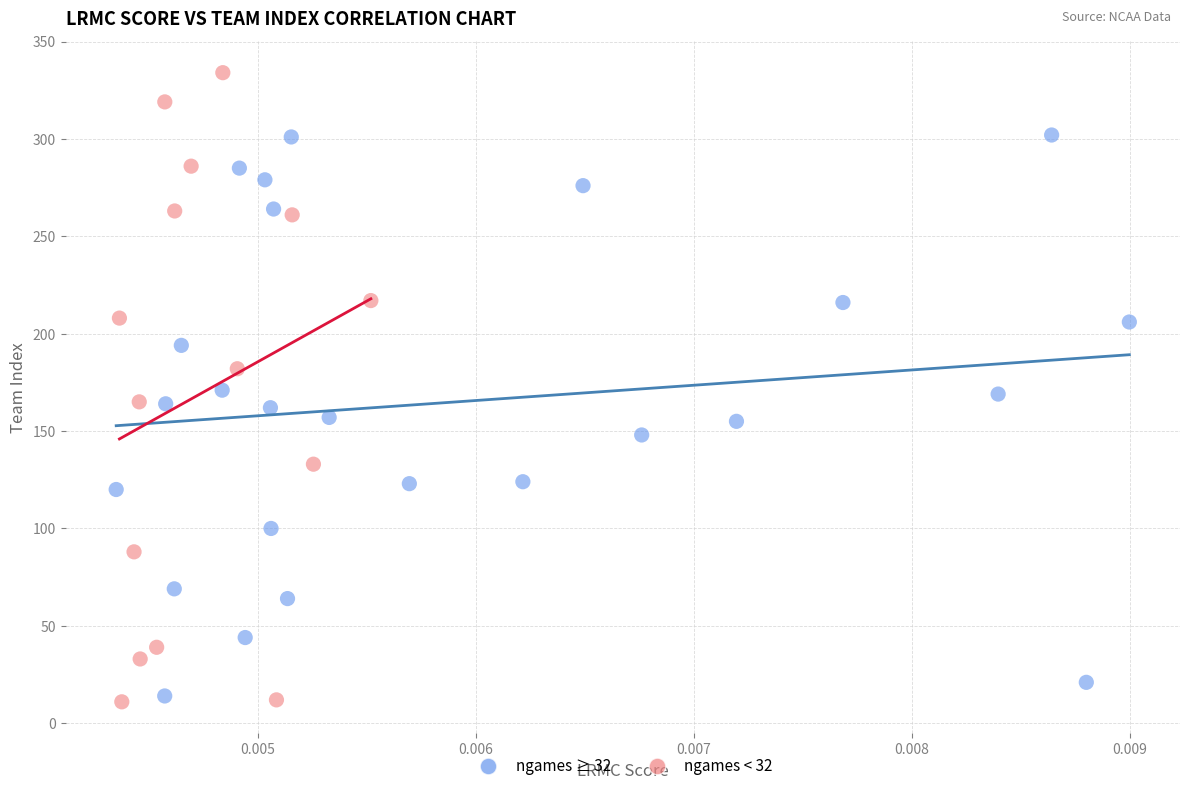

What are all the series names shown in the legend?

ngames ≥ 32, ngames < 32